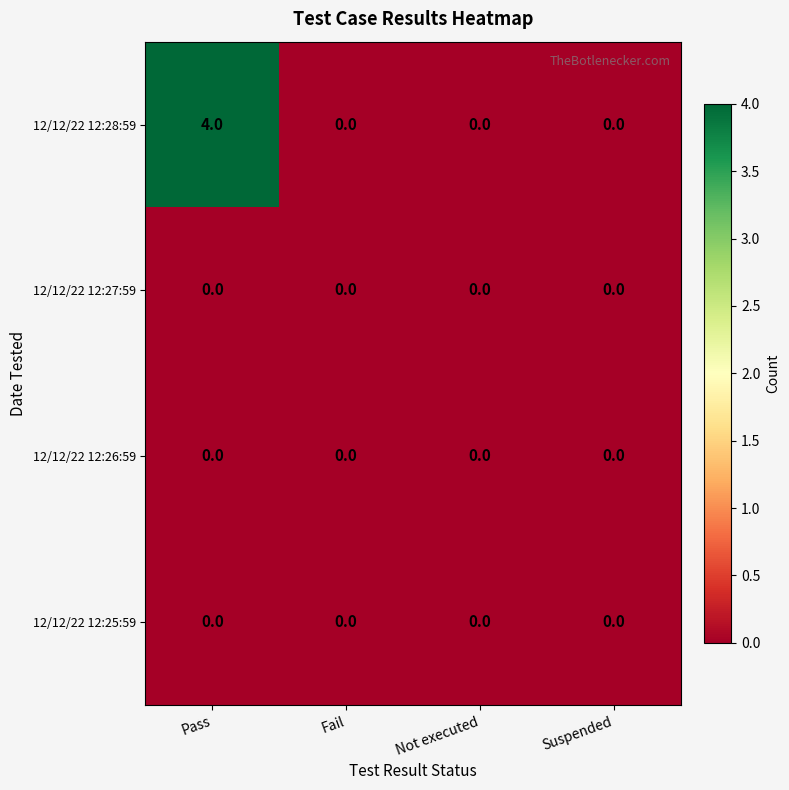

How many data points does each series have?

4